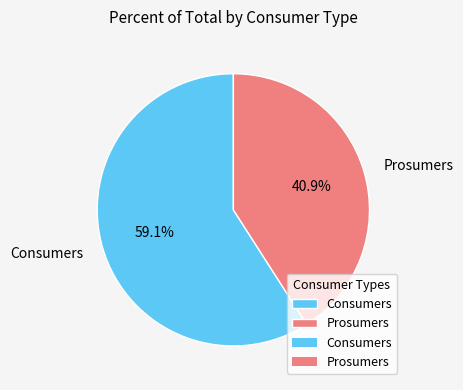

Which slice is the largest?

Consumers